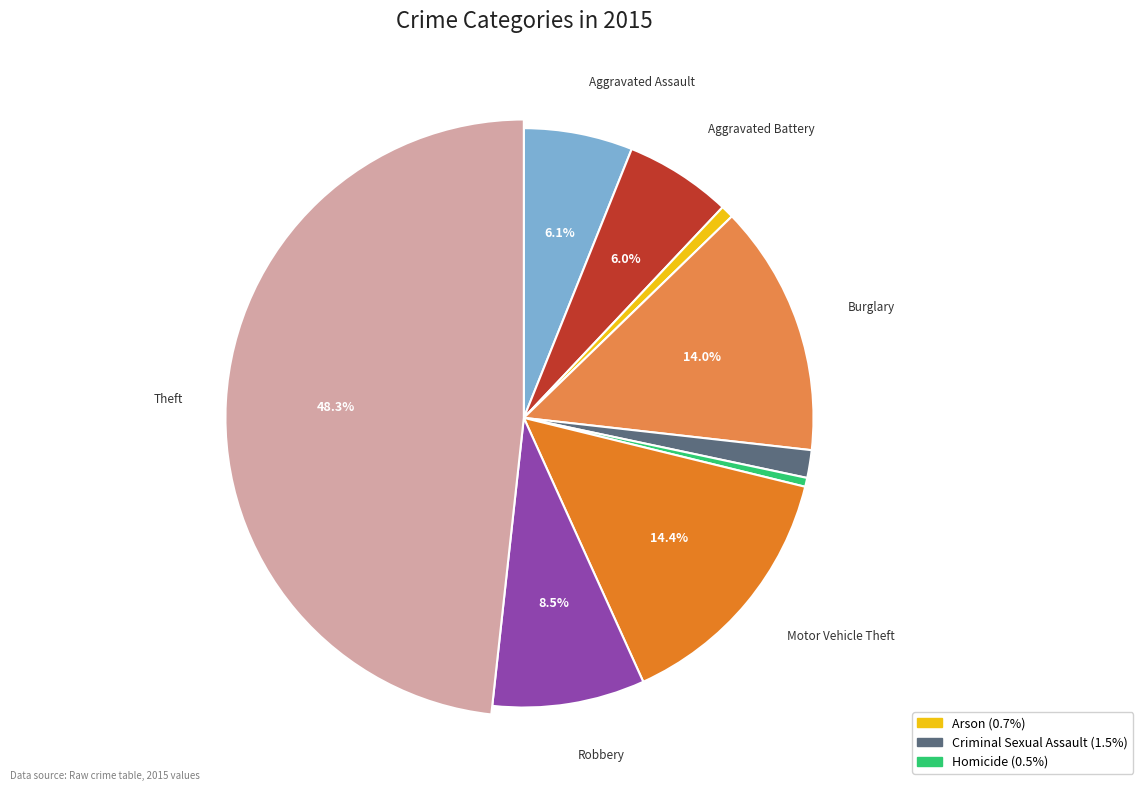

To the nearest percent, what percentage of the pie is Motor Vehicle Theft?

14%